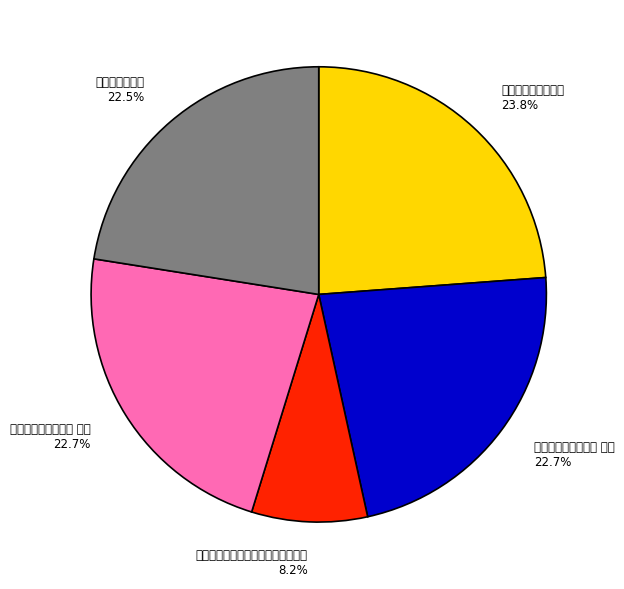

How many segments does this pie chart have?

5